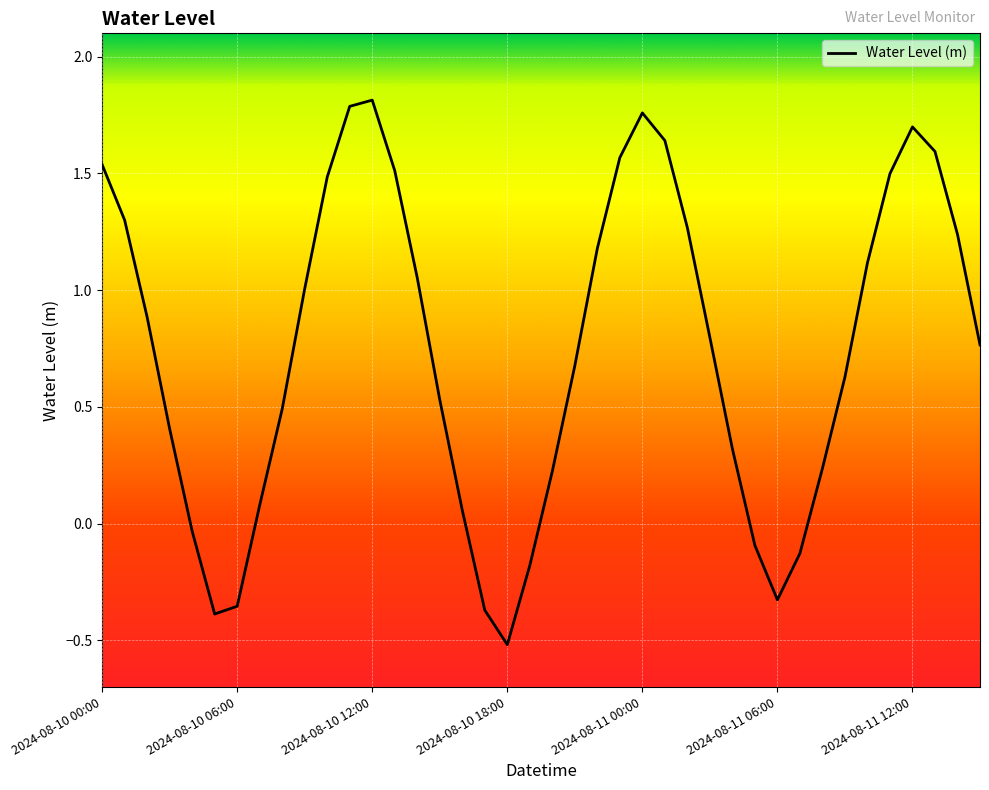

What is the smallest value displayed?

-0.5